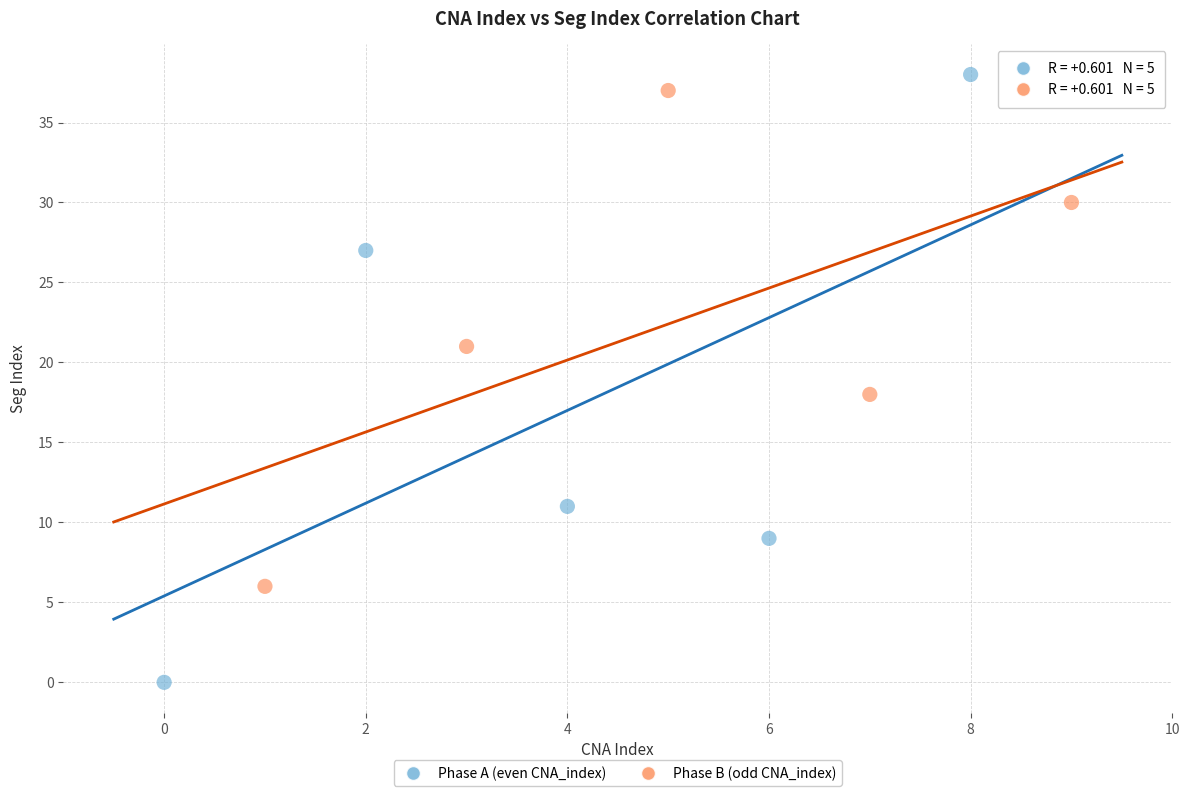

Which series has the widest spread of Y values?

Phase A (even CNA_index)